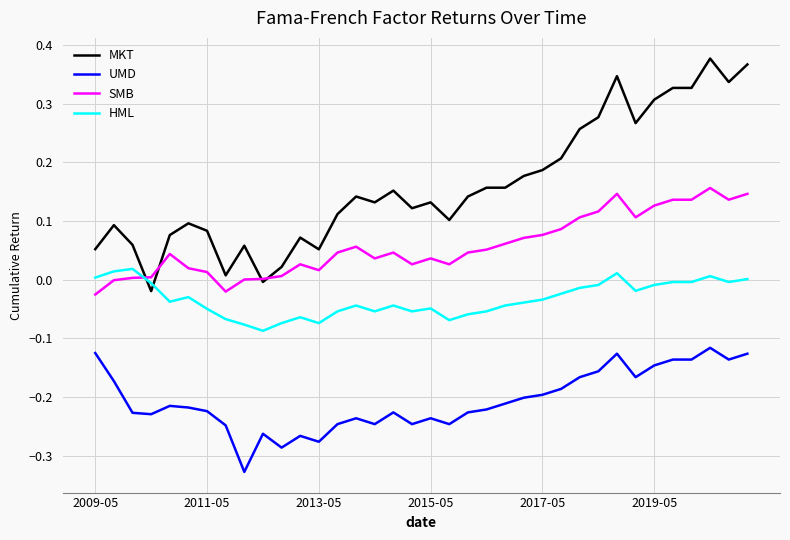

True or false: MKT and UMD cross at least once.

False